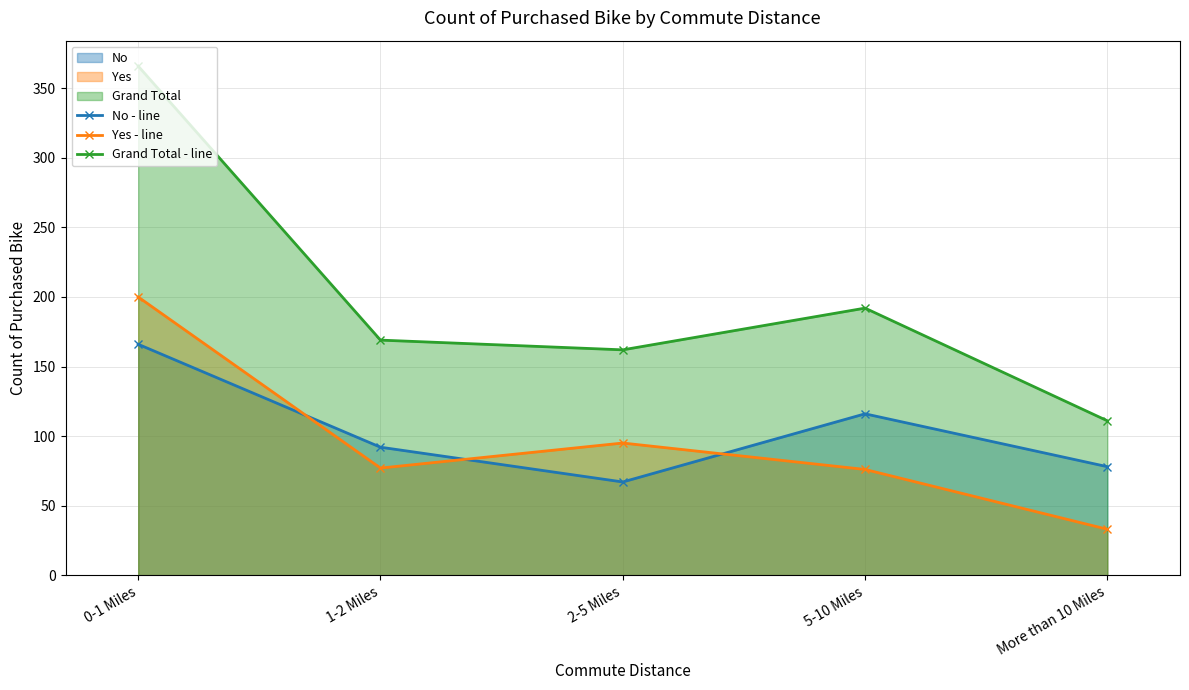

Rank the categories by No - line value from highest to lowest.

0-1 Miles, 5-10 Miles, 1-2 Miles, More than 10 Miles, 2-5 Miles